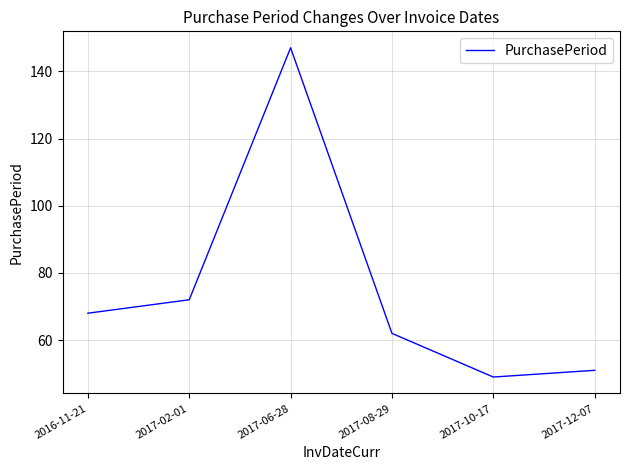

What is the minimum value shown in the chart?

49